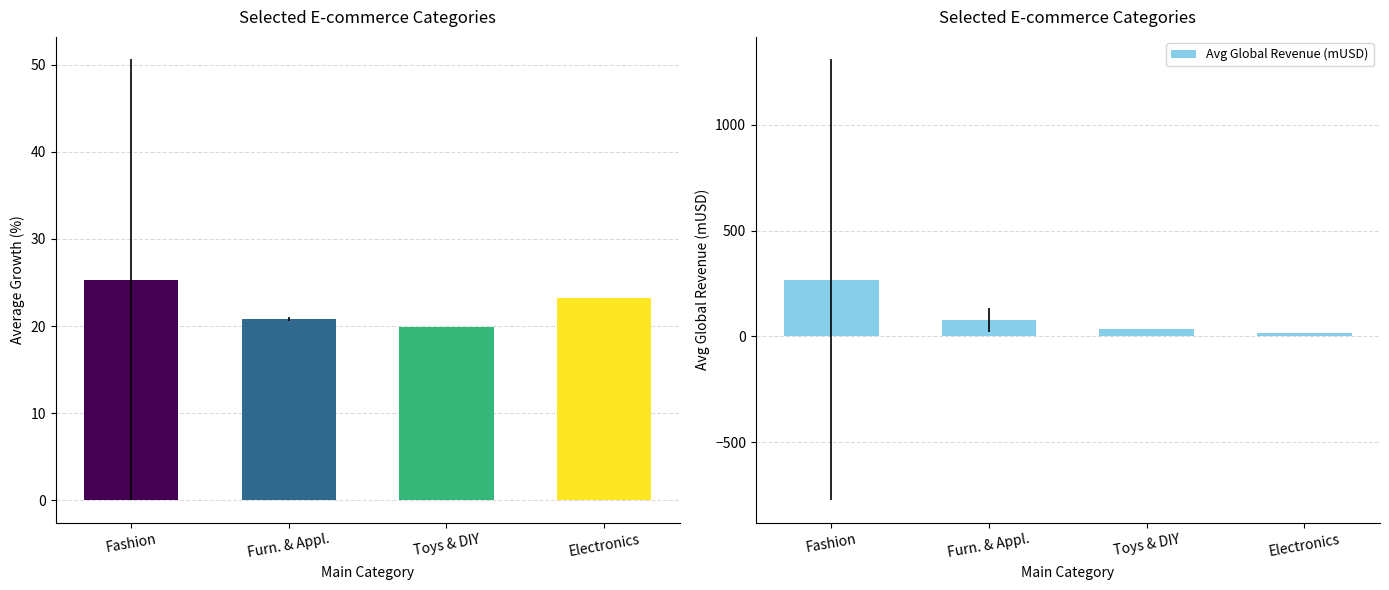

Rank the series by their average value, from highest to lowest.

Avg Global Revenue (mUSD), Avg Growth (%)